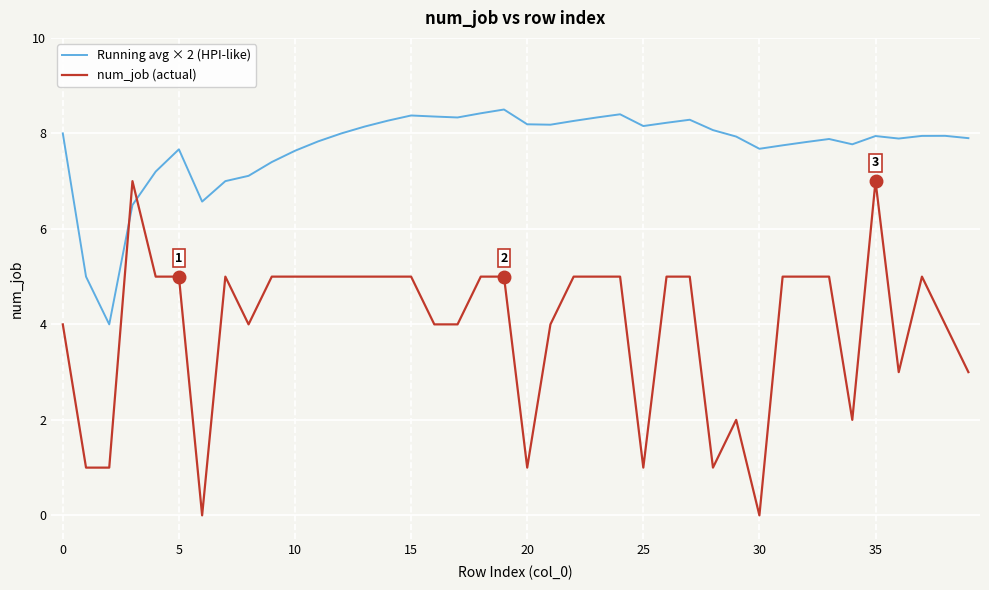

What is the difference between the maximum and minimum values in the Running avg × 2 (HPI-like) series?

4.5